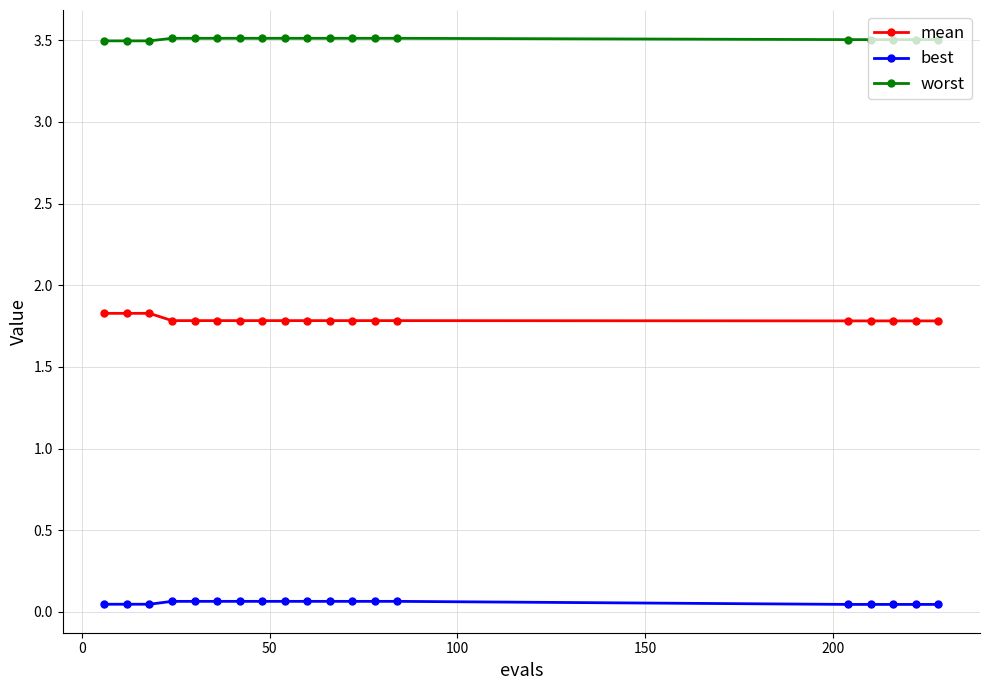

How many lines are shown in the chart?

3